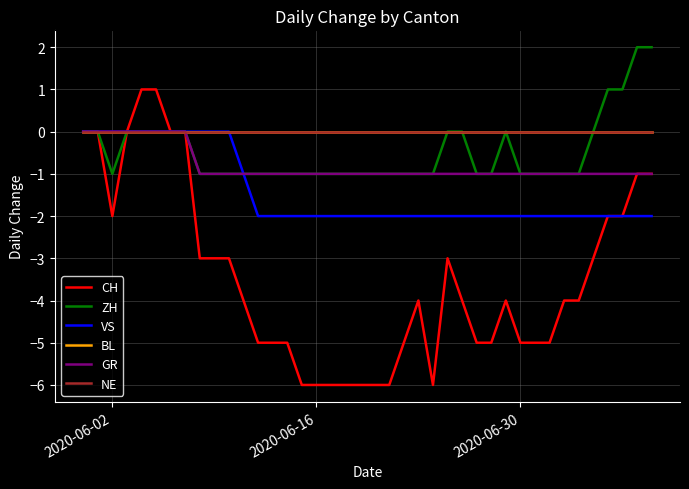

Does the chart display data point markers on the line(s)?

No